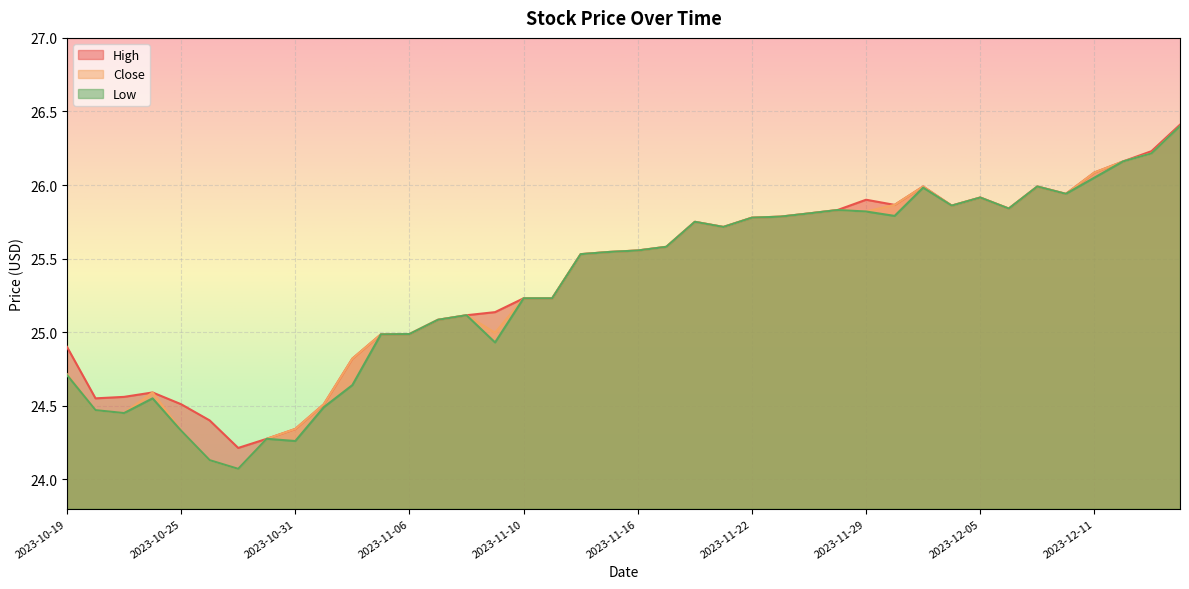

How many lines are shown in the chart?

3